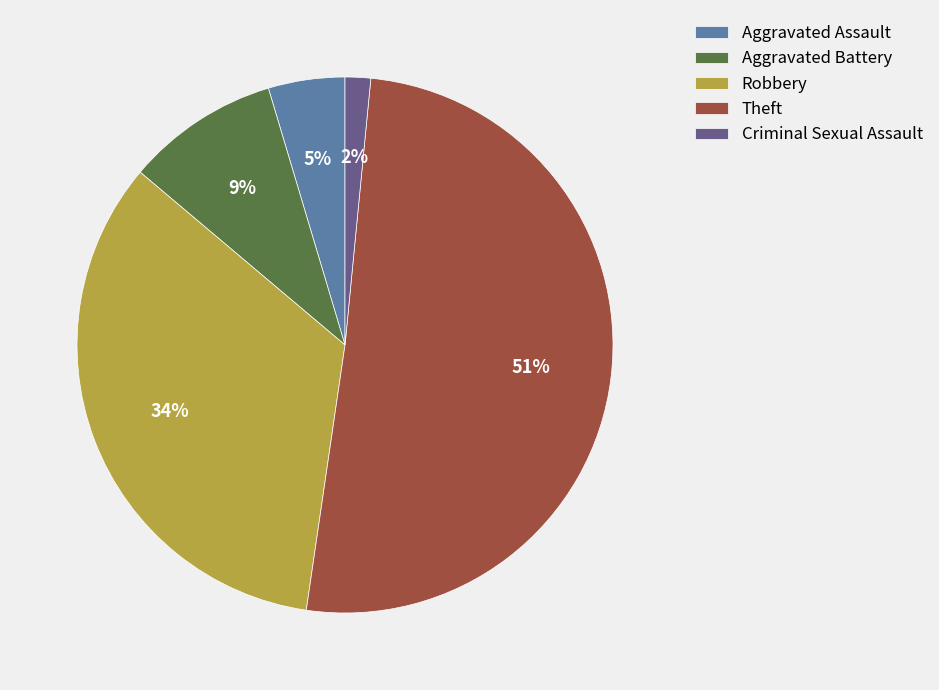

Rank the categories by value from lowest to highest.

Criminal Sexual Assault, Aggravated Assault, Aggravated Battery, Robbery, Theft